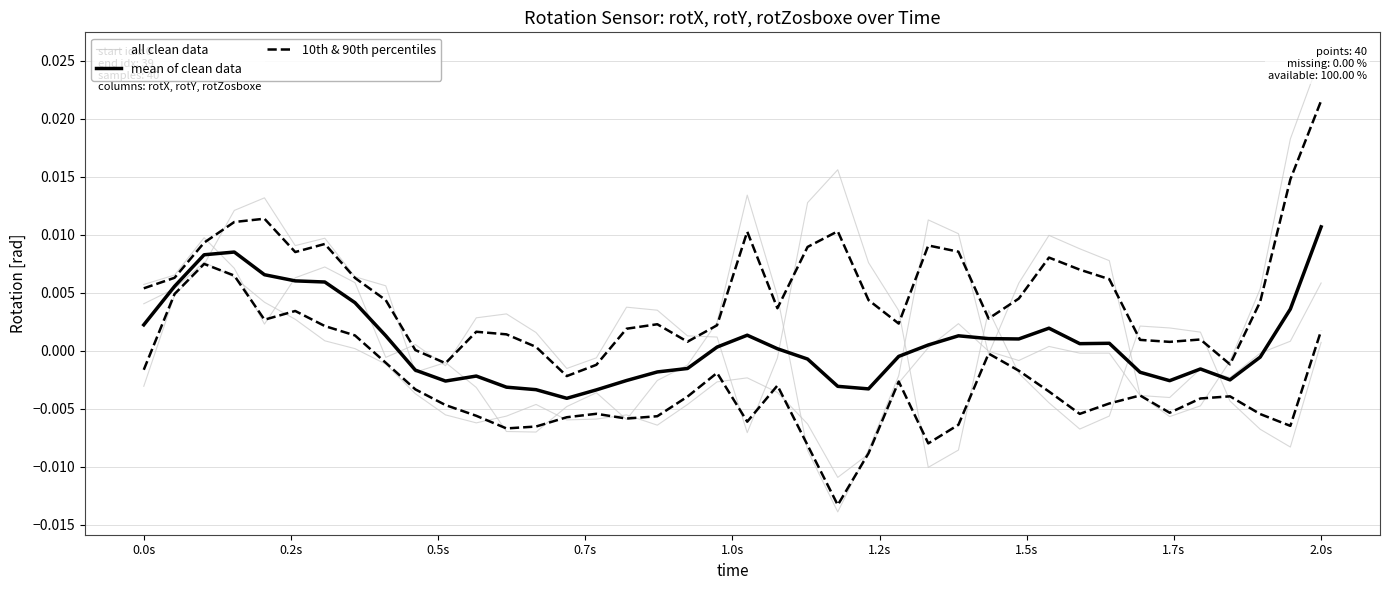

In all clean data, how many points are lower than both neighbors (excluding endpoints)?

7